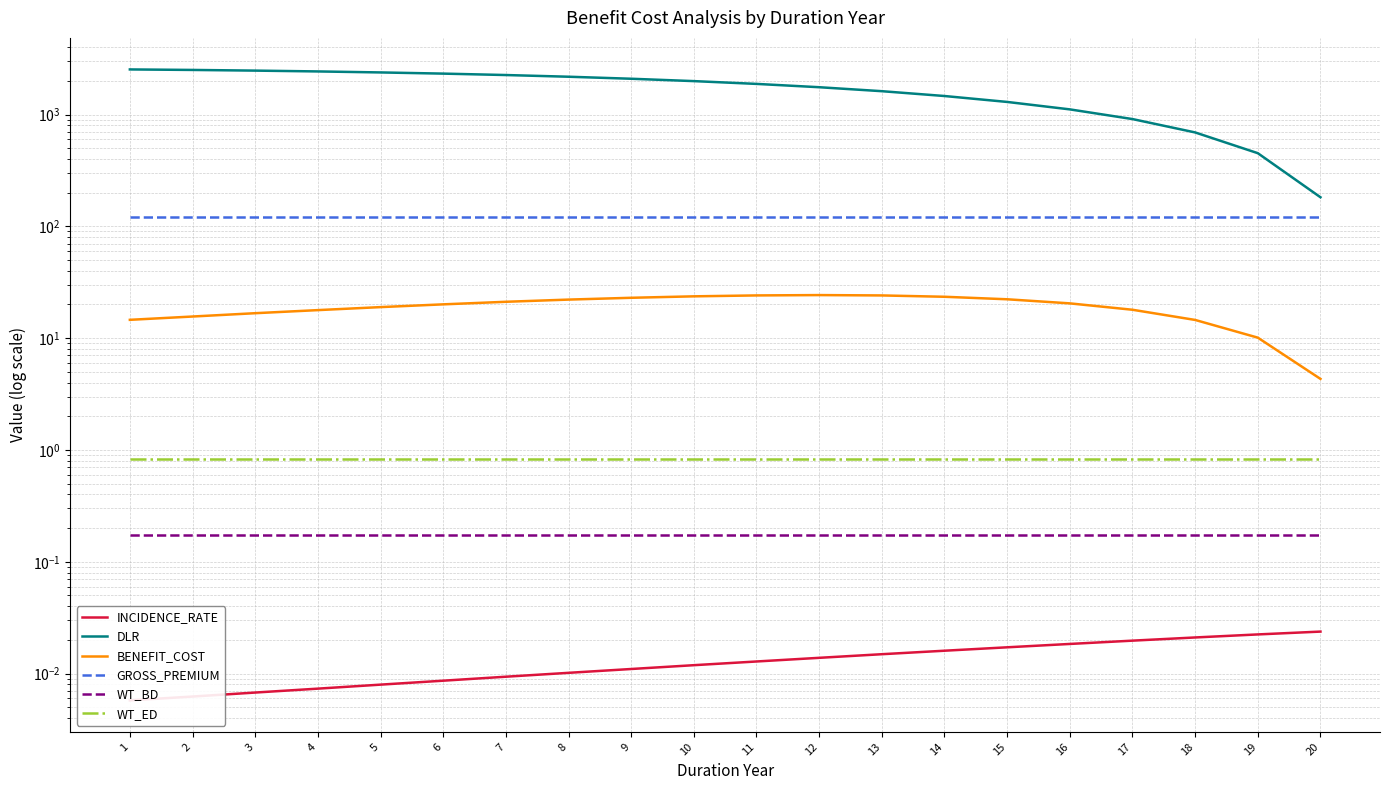

True or false: BENEFIT_COST and DLR cross at least once.

False